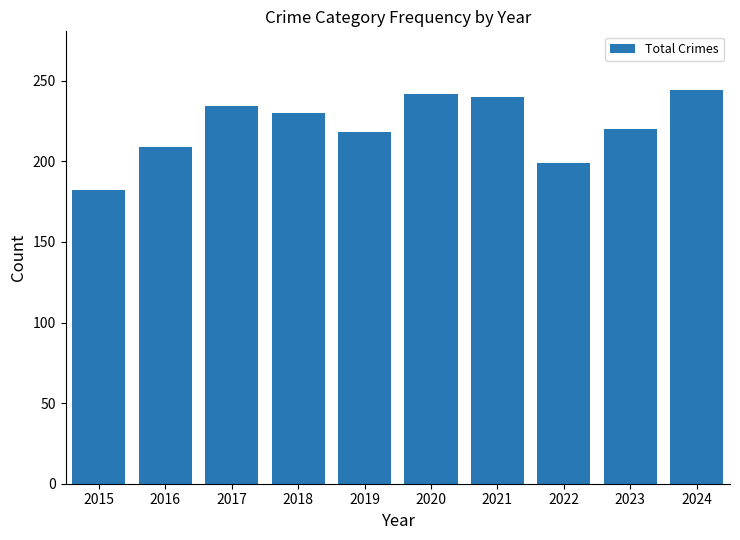

Where does the data first go above 230?

2017